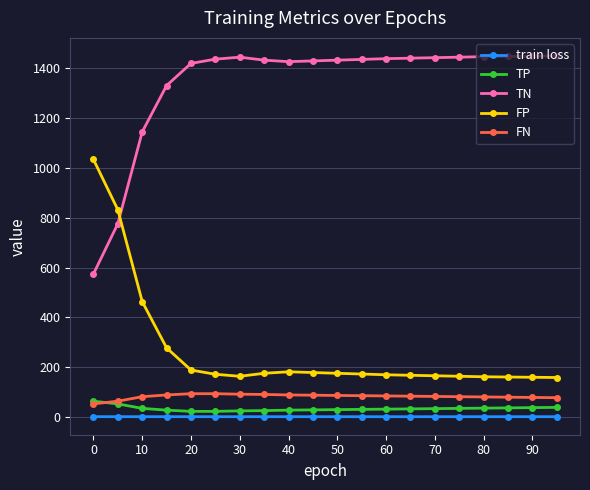

True or false: TP and FP cross at least once.

False